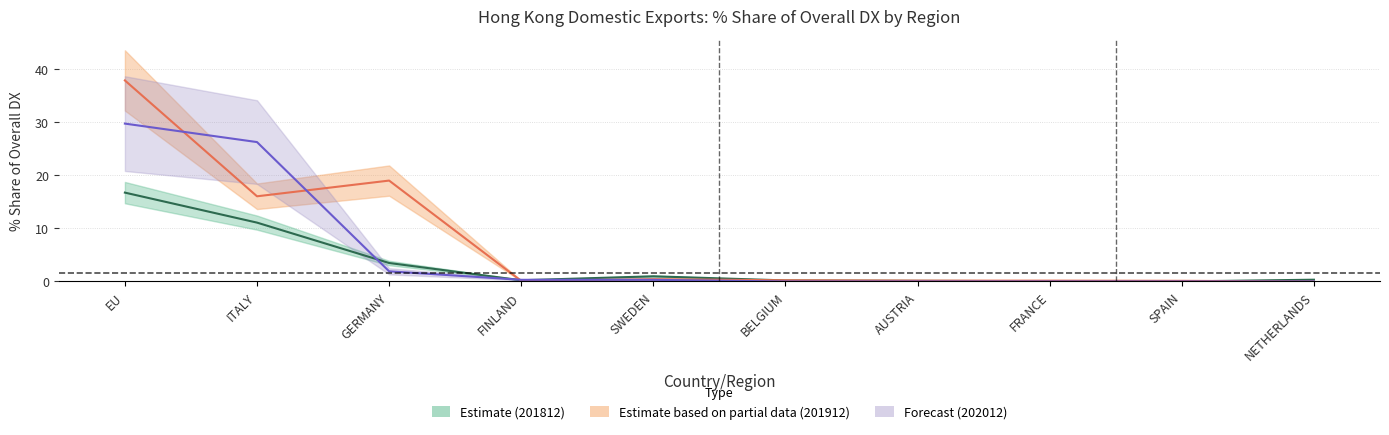

List the series in order of their overall mean, lowest first.

201812_Share, 202001_Share, 201912_Share